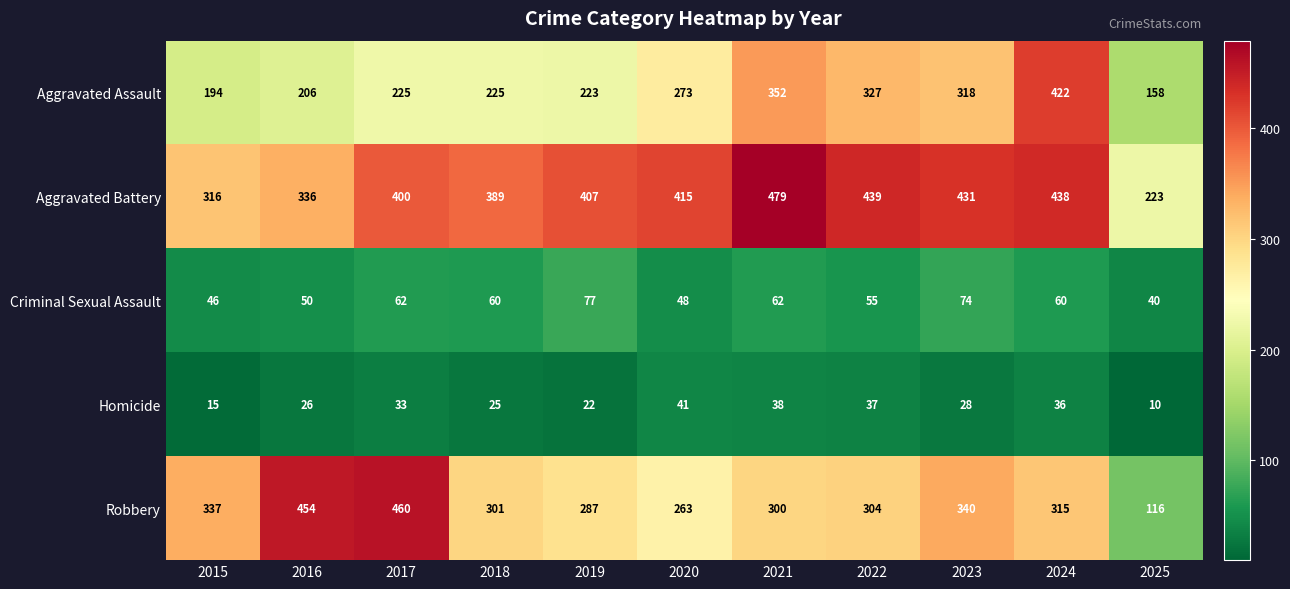

Which series has the widest spread of values?

Robbery